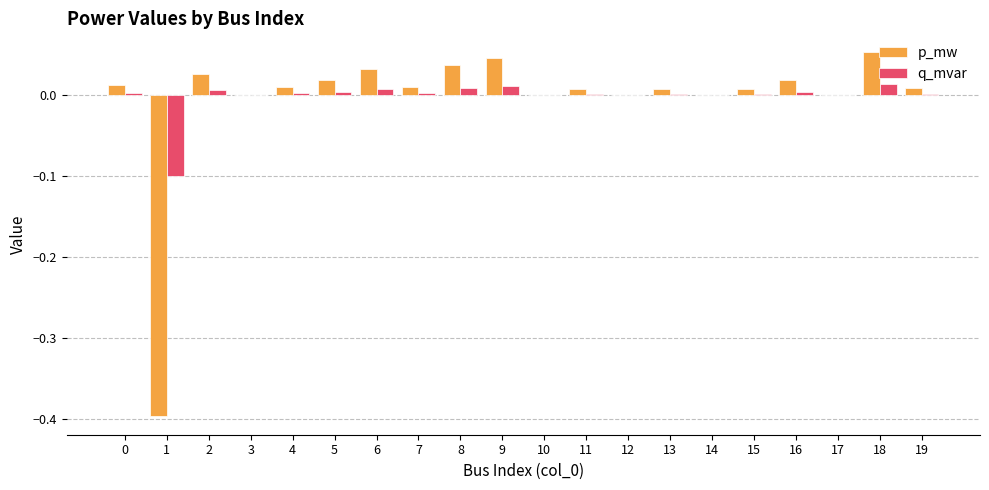

Count the number of categories in the chart.

20